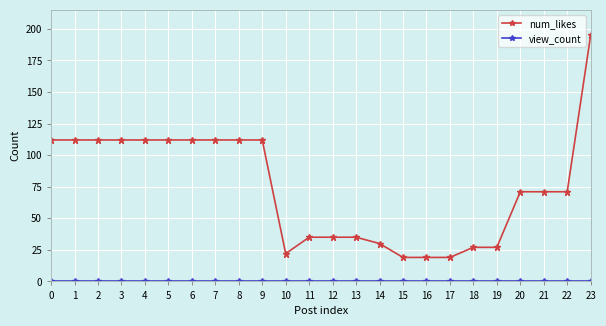

Which category has the highest value across all series?

23